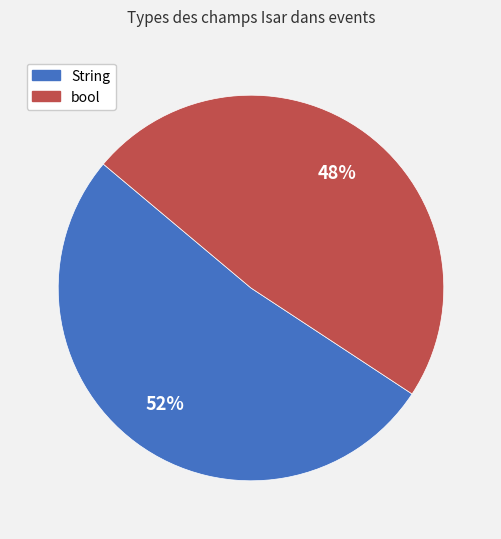

Which slice is the smallest?

bool